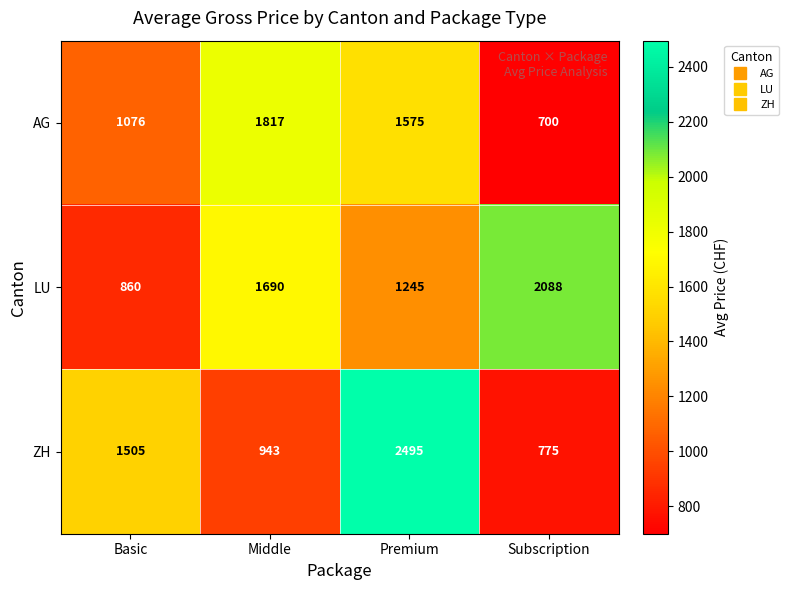

What is the total value across all series at Premium?

5315